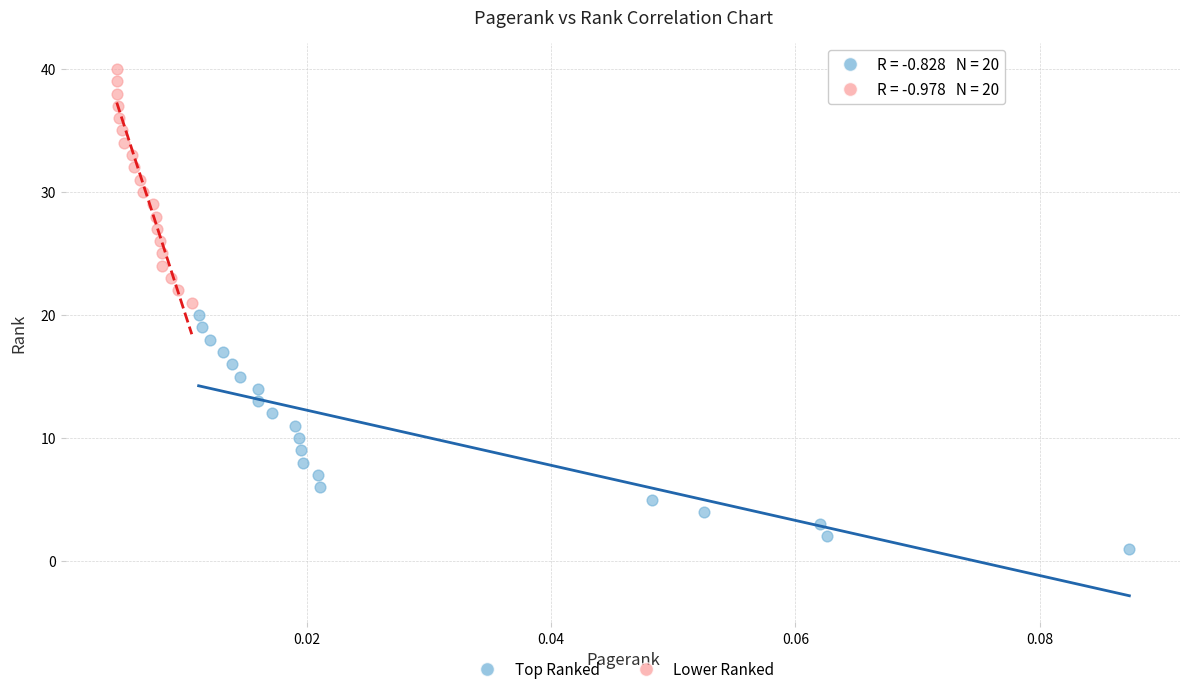

Which series reaches the minimum Y coordinate?

Top Ranked